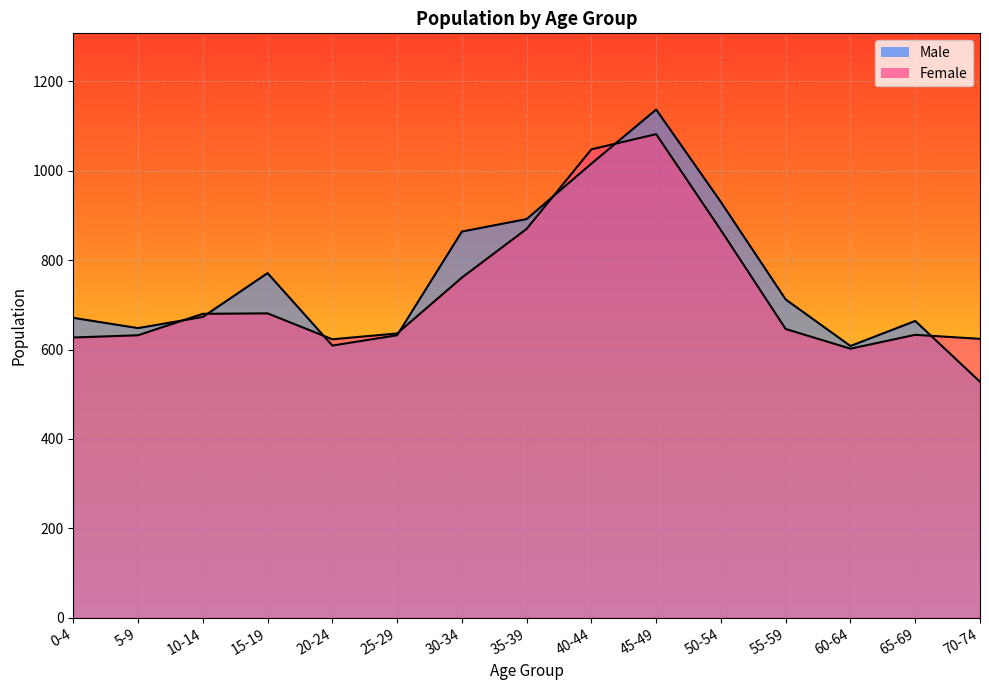

True or false: Male has a value of 1792 at 40-44.

False